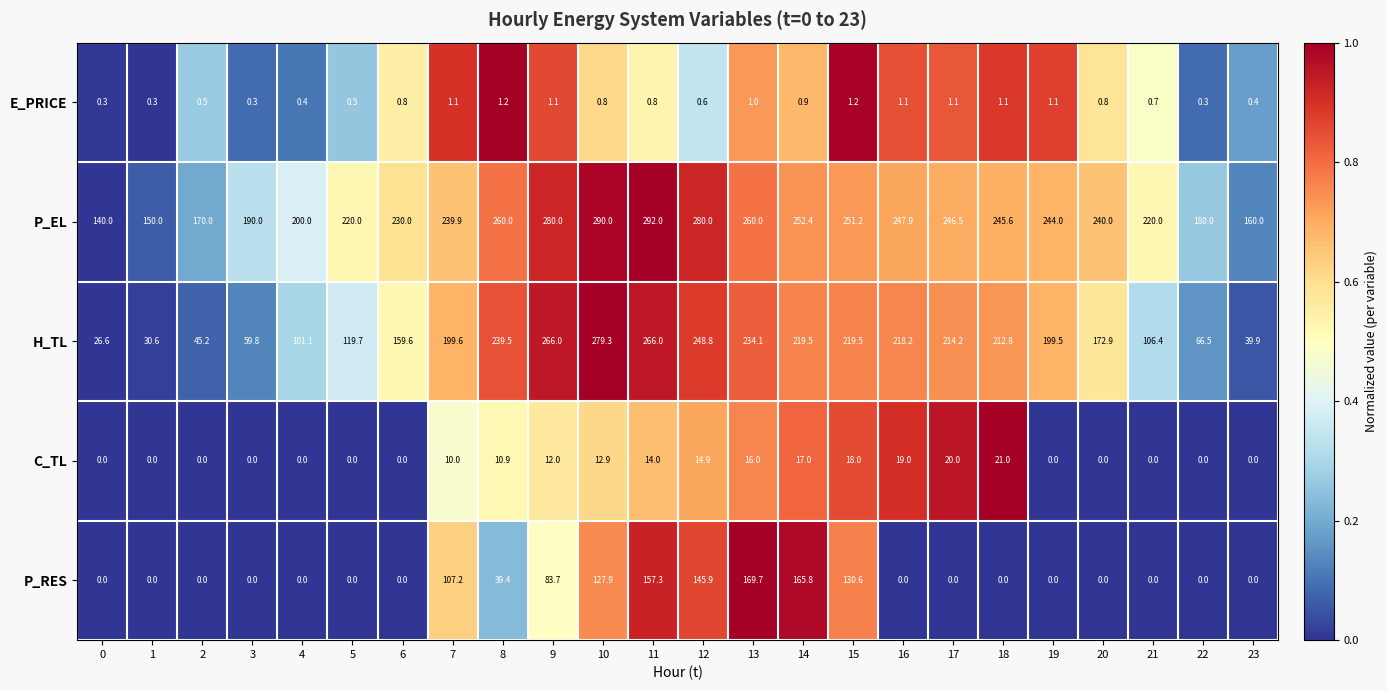

Which series has the largest total across all categories?

P_EL